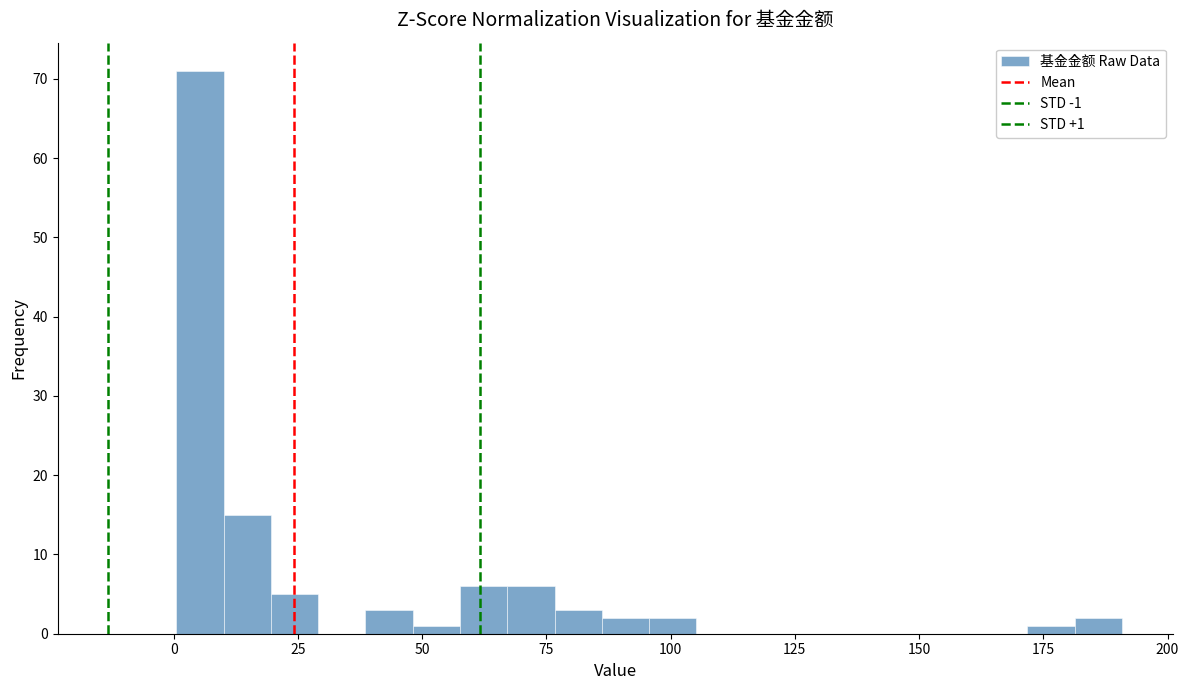

Around what value on the x-axis is the tallest bar? Give the approximate position of its centre, as read against the axis.

5